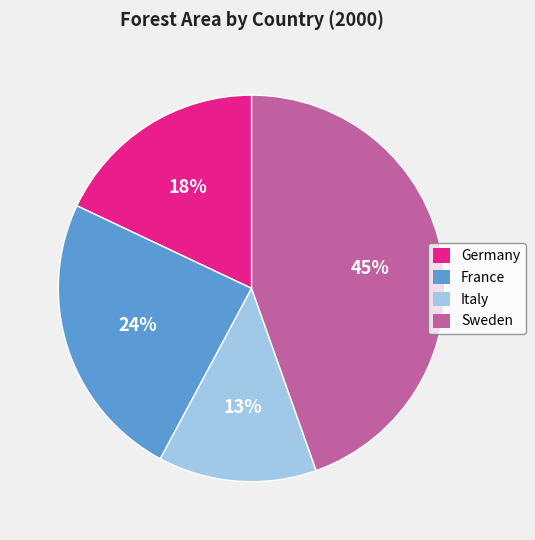

Which slice is the largest?

Sweden